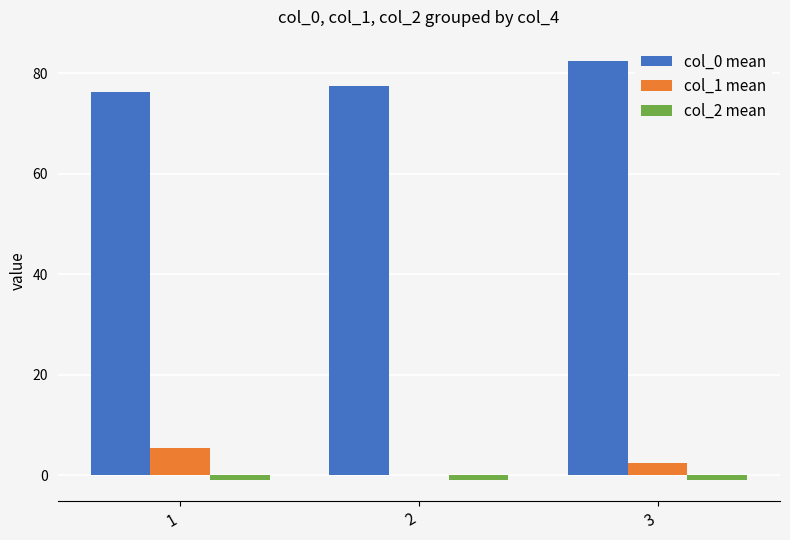

What is the total value across all series at 3?

83.8